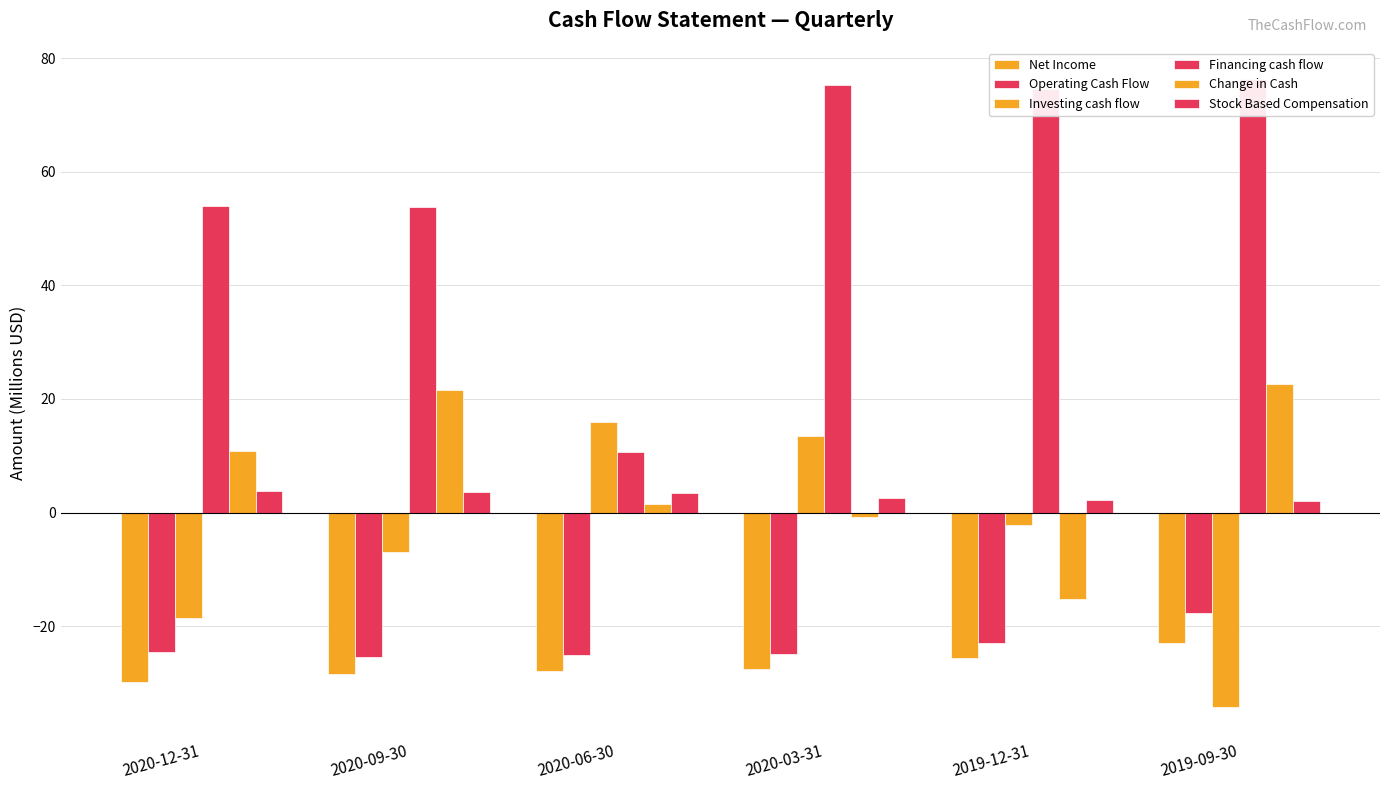

Is it true that Operating Cash Flow equals -44.8 at 2020-06-30?

False